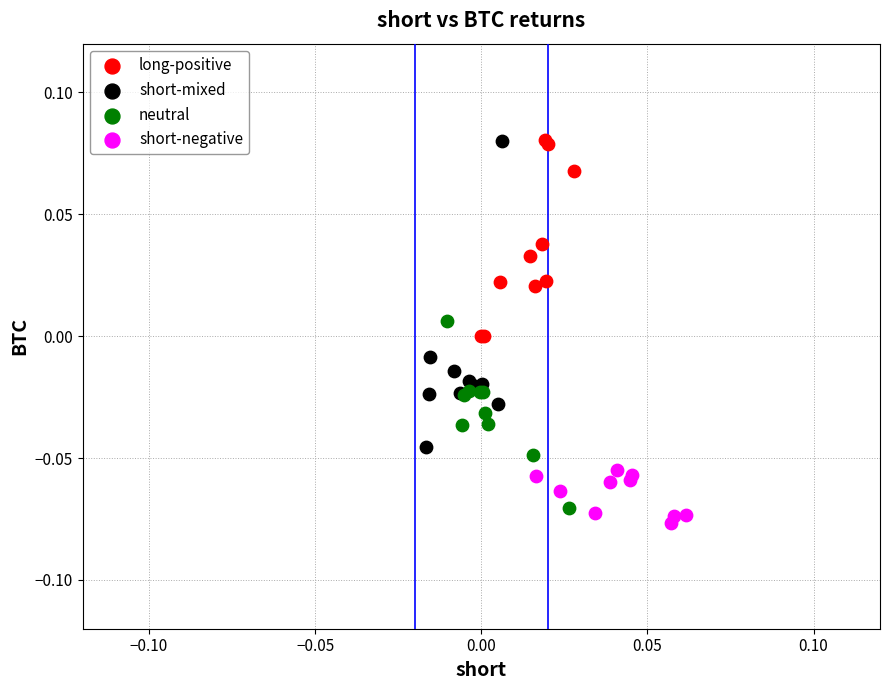

Which series has the widest spread of Y values?

short-mixed